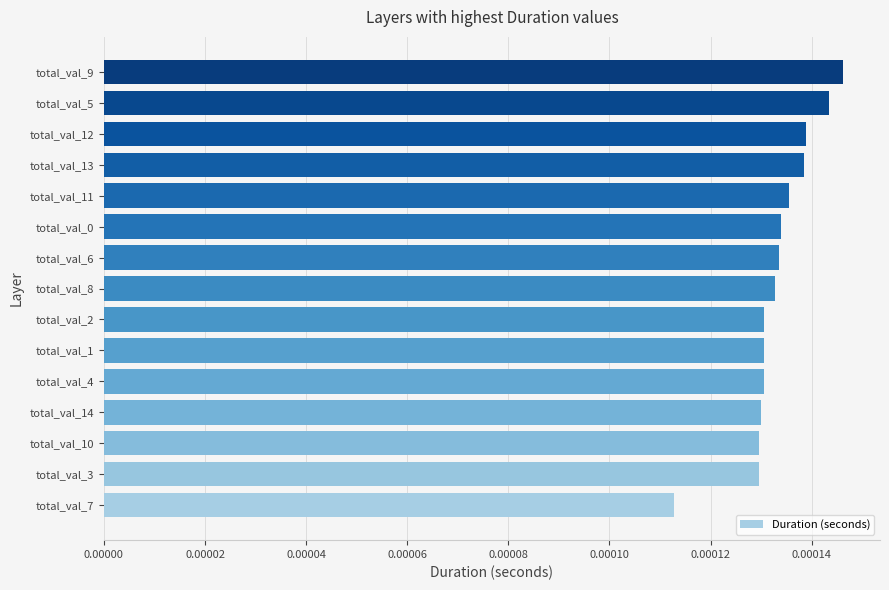

How many values are between 0 and 1?

15